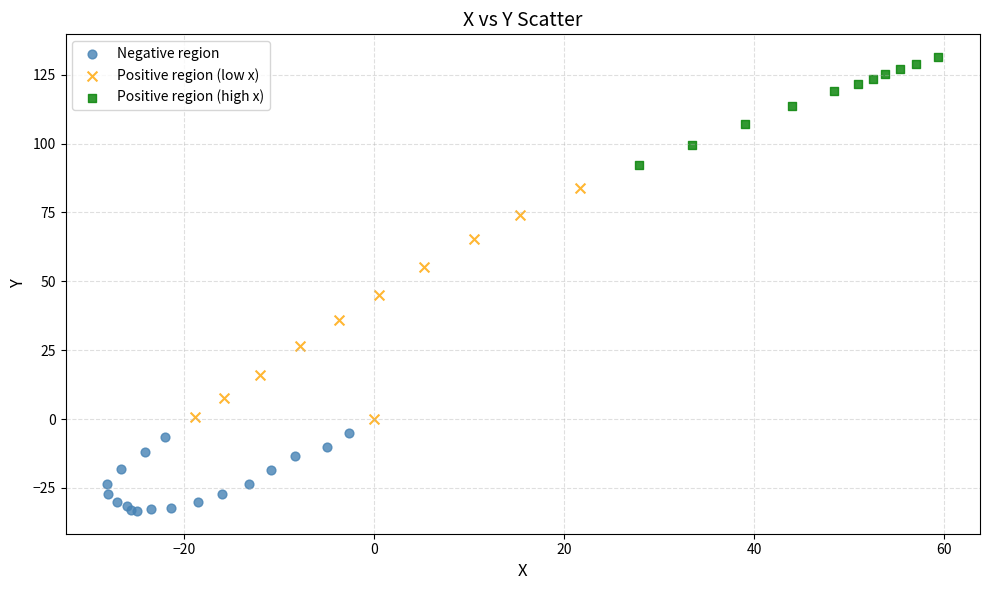

Which series contains the highest Y value?

Positive region (high x)